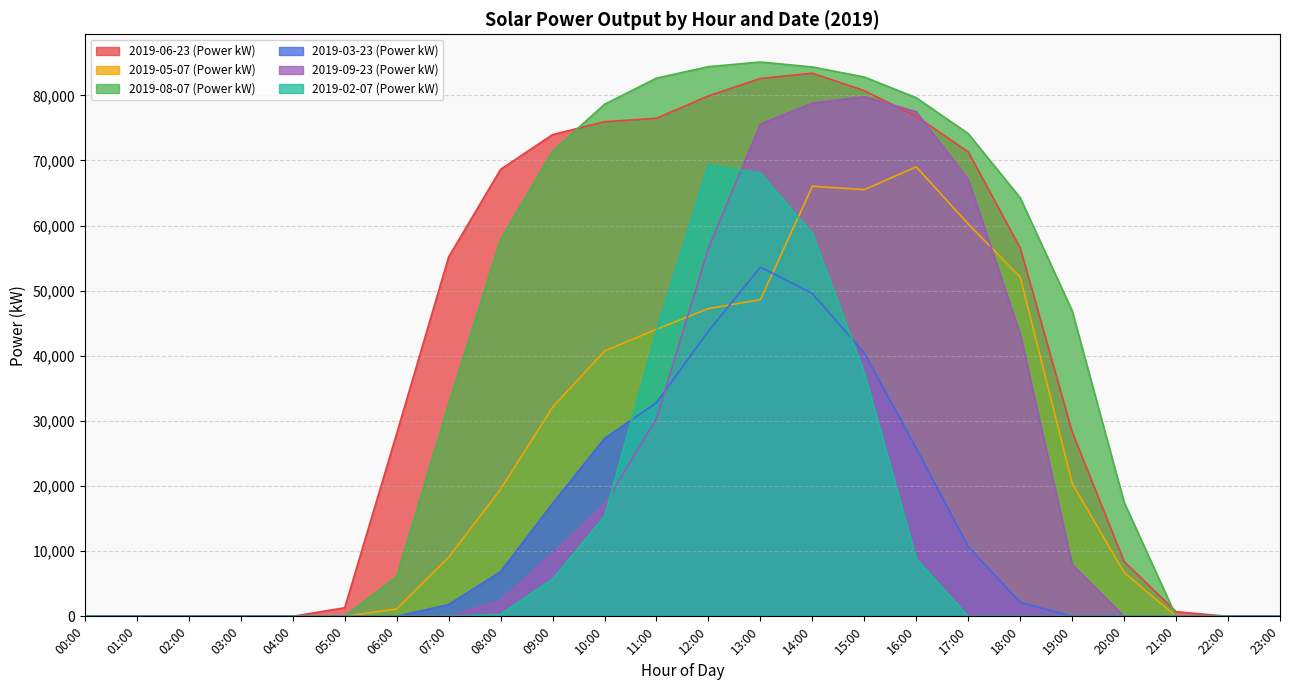

Does the chart have visible grid lines?

Yes